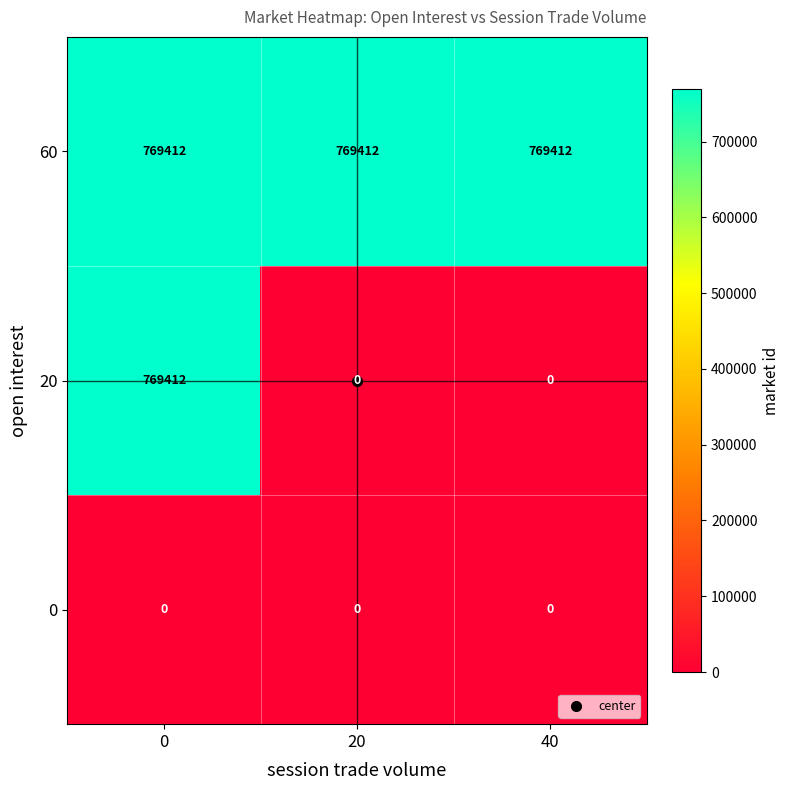

What is the minimum value for 60?

769412